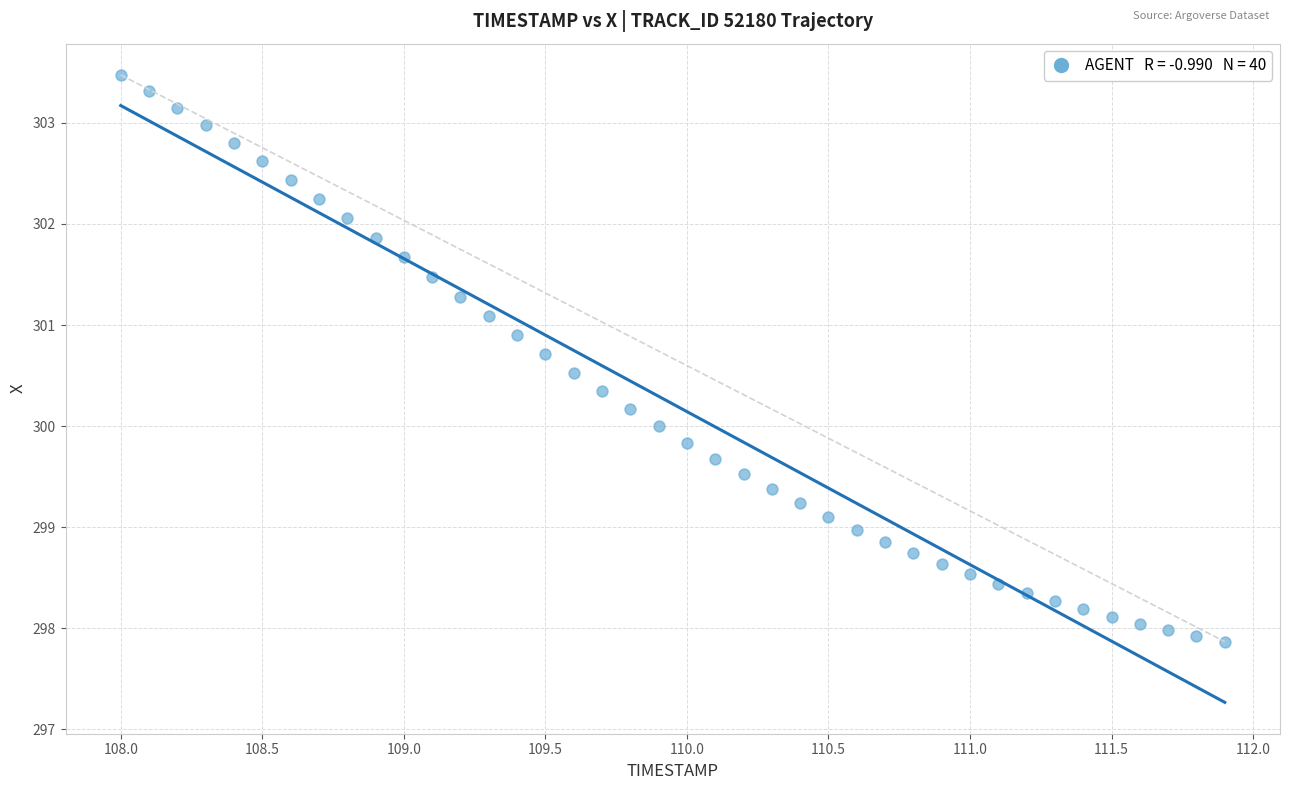

What is the range of Y values (max minus min)?

5.6